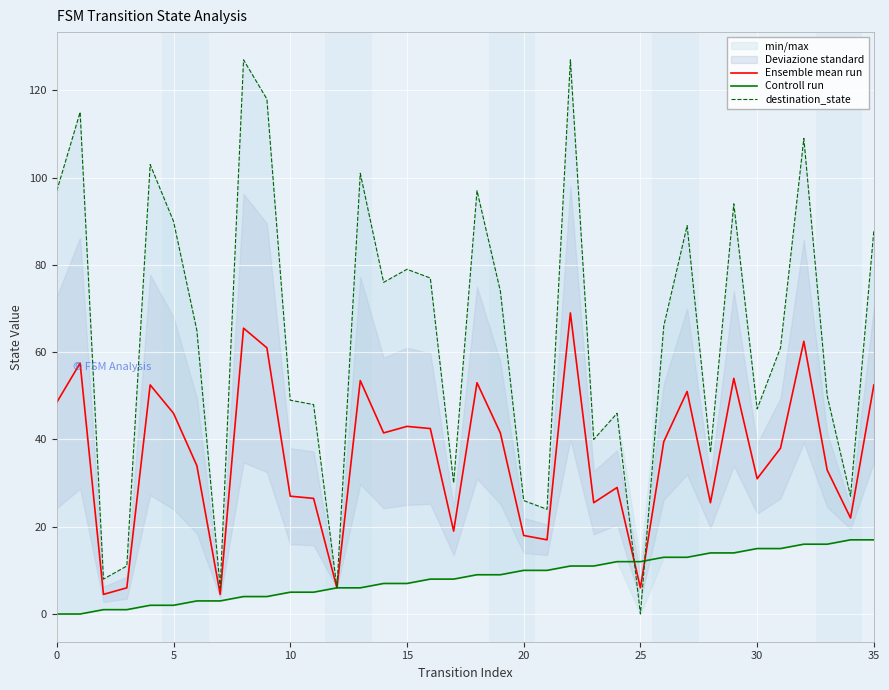

At how many categories does at least one series exceed 121?

2